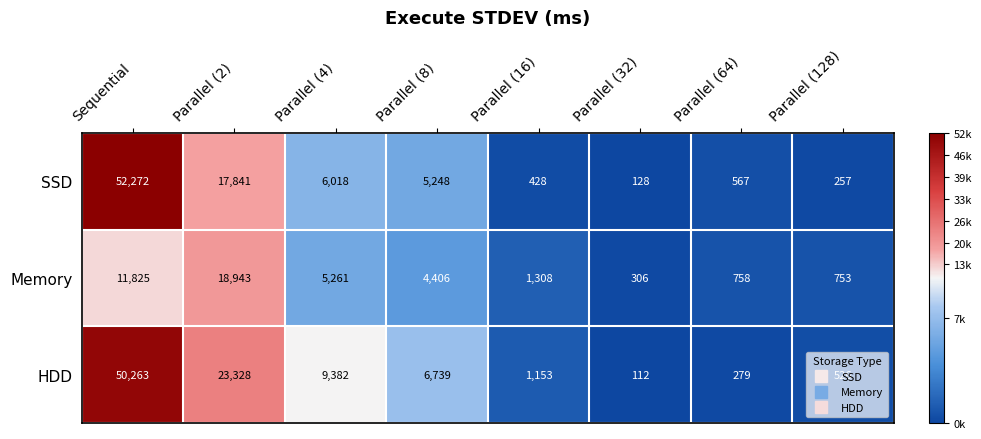

List the series in order of their overall mean, highest first.

HDD, SSD, Memory